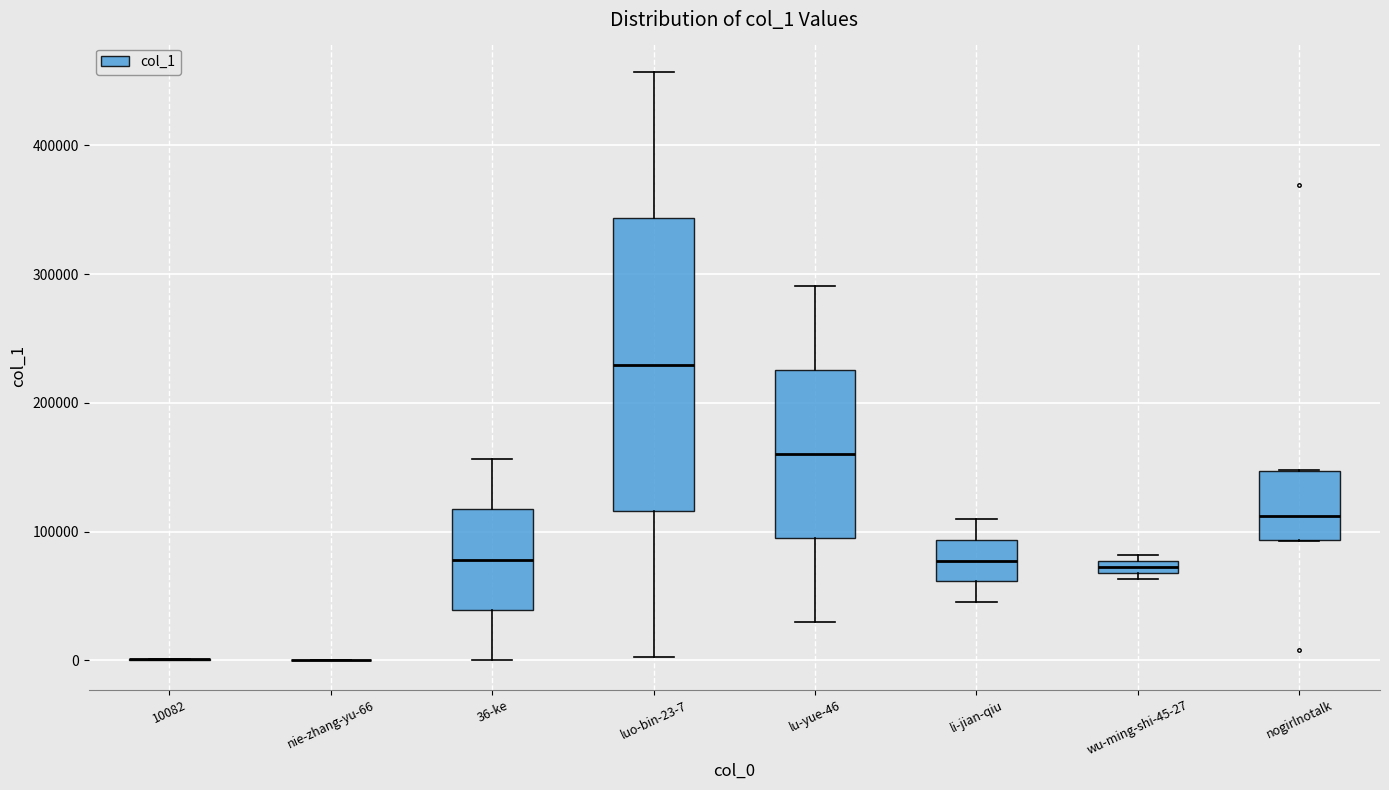

Which box is the tallest, from its lower edge to its upper edge?

luo-bin-23-7